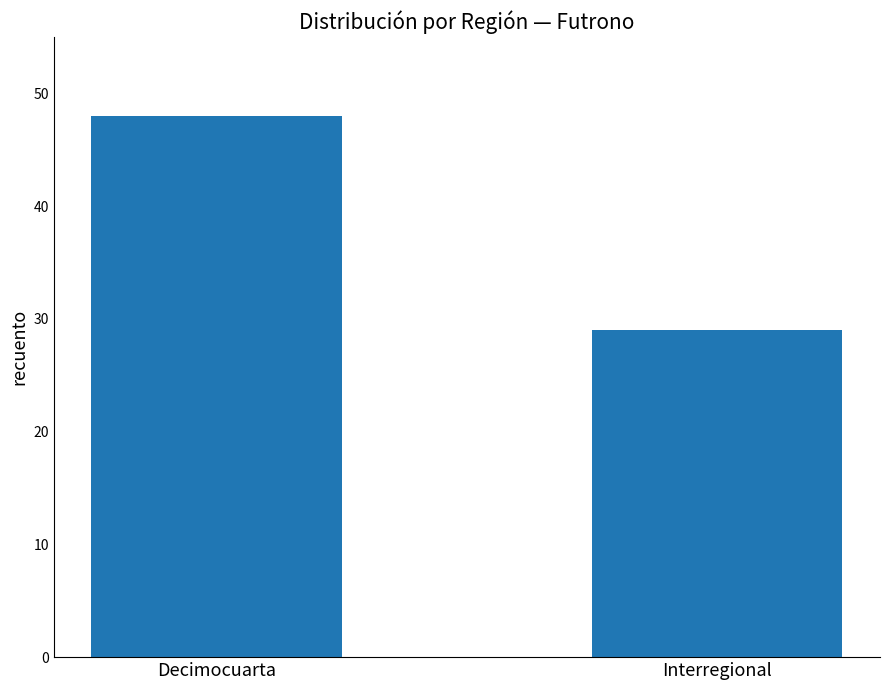

Does the chart contain stacked bars?

No